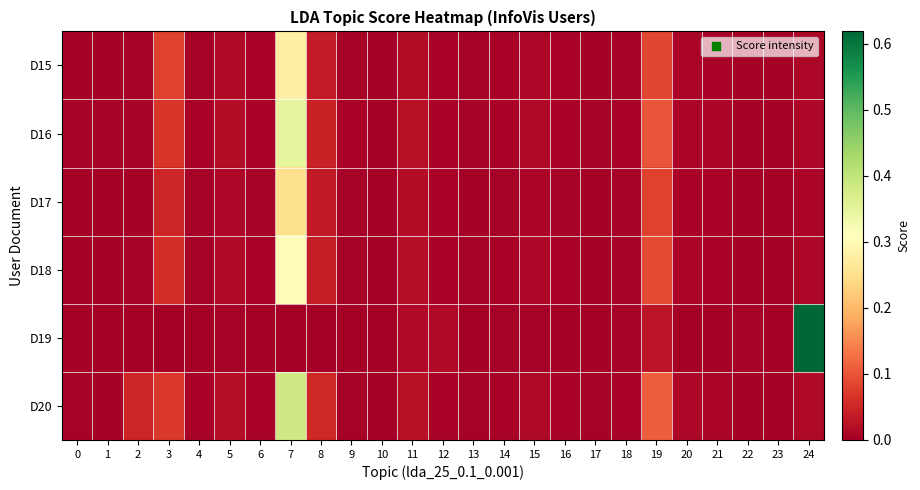

At 17, list the series in order from largest to smallest.

D16, D20, D15, D18, D19, D17